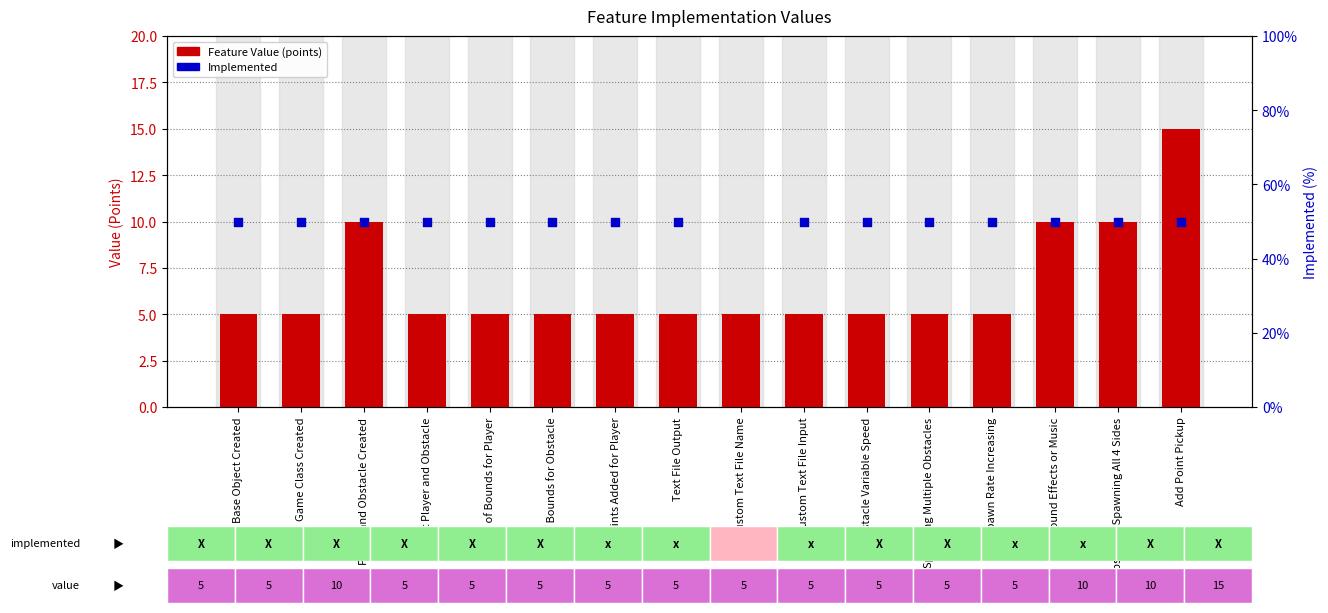

Which series contains the highest Y value?

Implemented